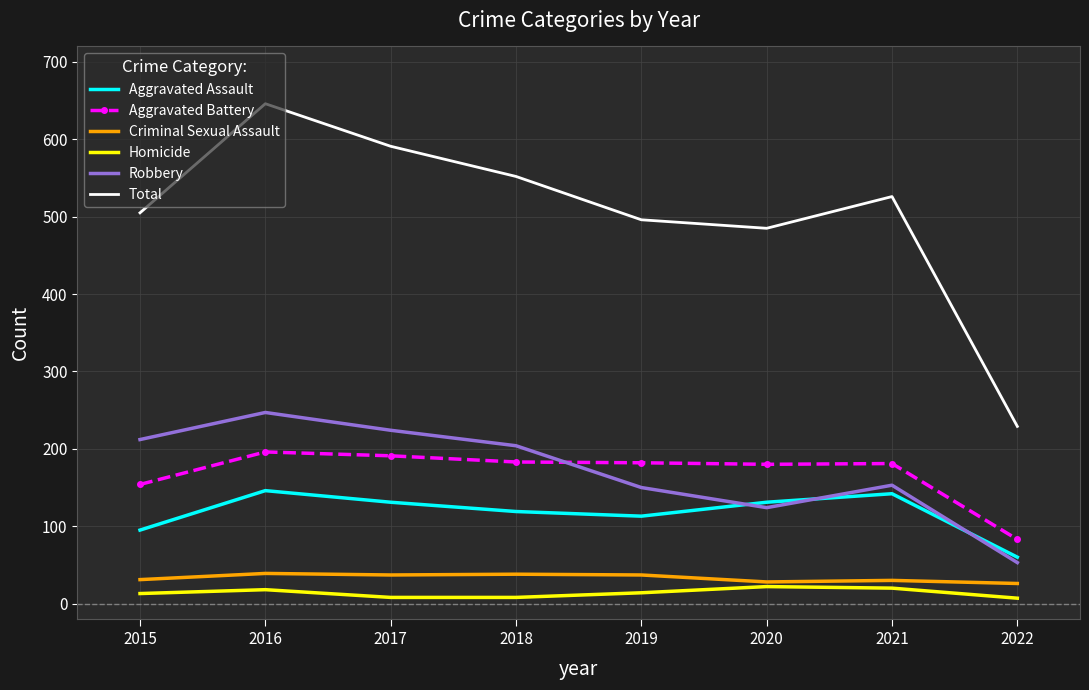

Which series has the largest total across all categories?

Total